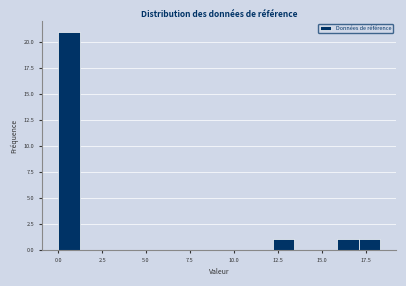

Around what value on the x-axis is the tallest bar? Give the approximate position of its centre, as read against the axis.

0.5